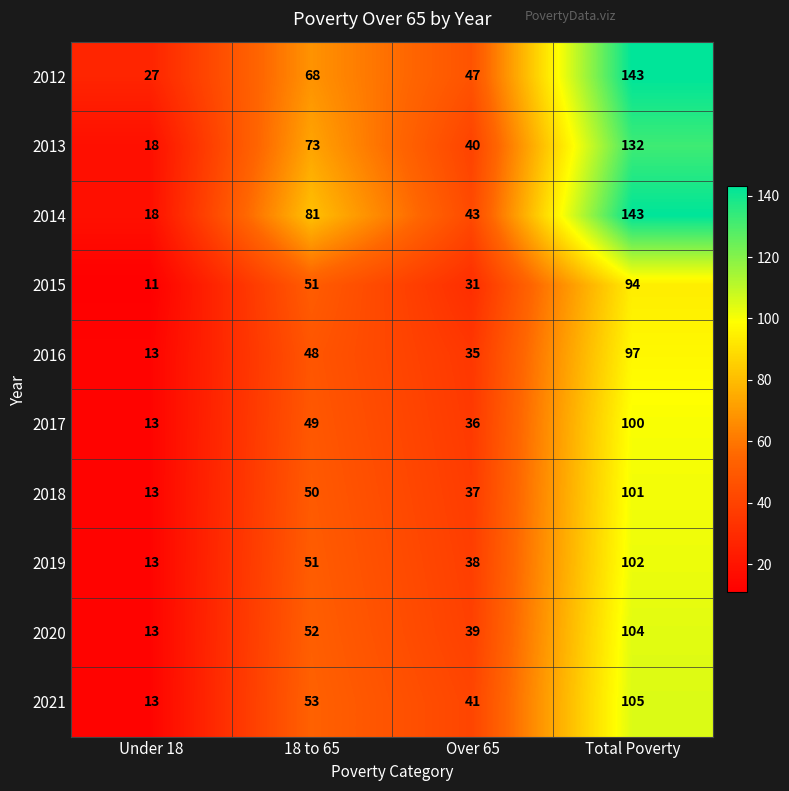

What is the sum of the 2016 values at Total Poverty and Under 18?

110